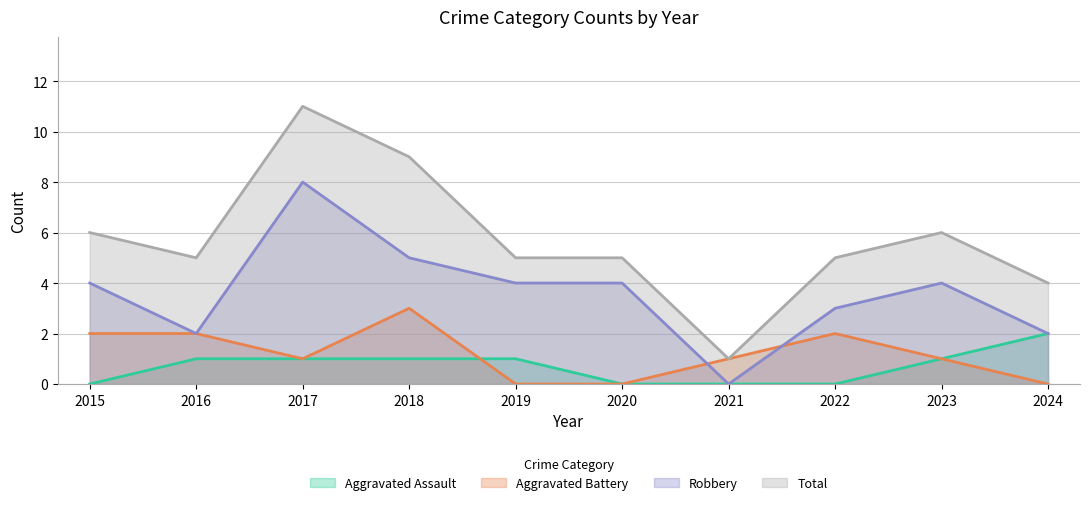

What is the difference between the highest and lowest values at 2019?

5